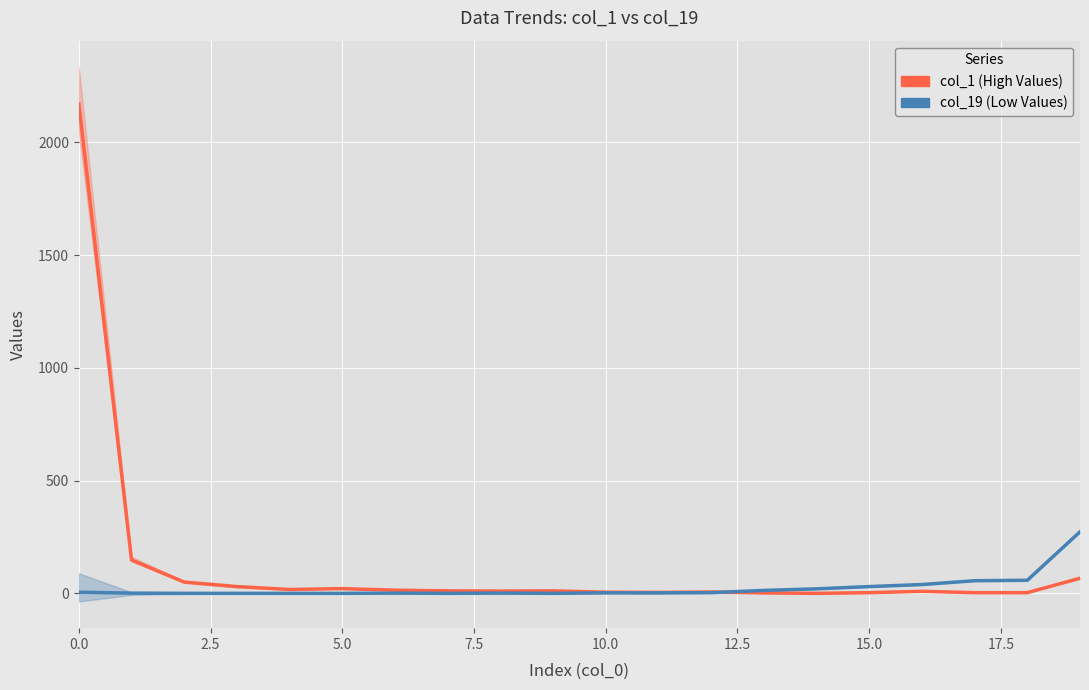

What is the maximum value for col_1 (series A)?

2171